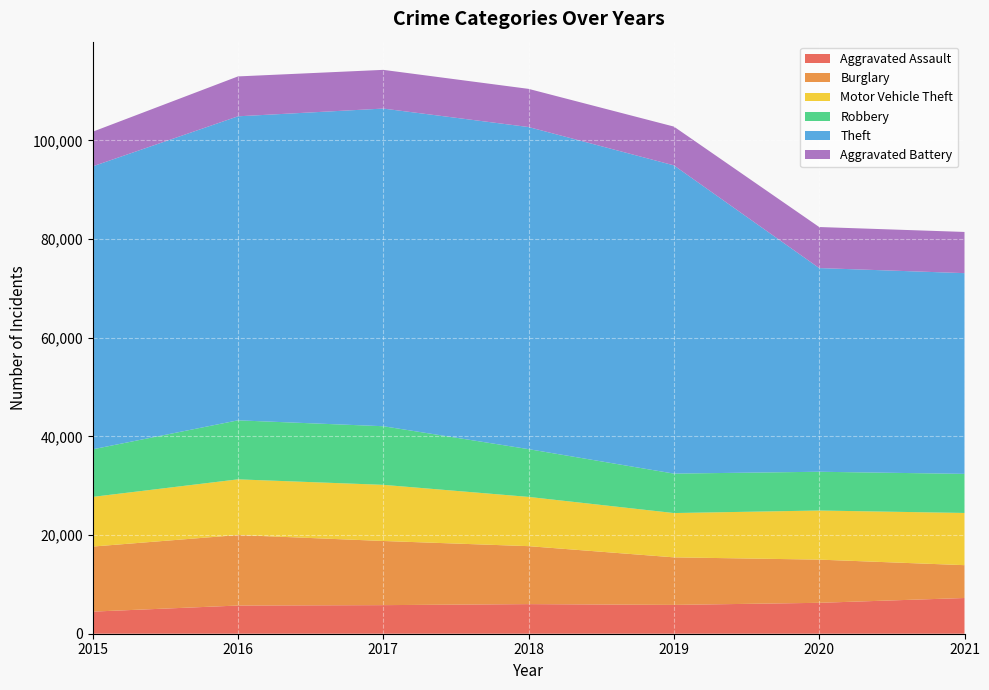

Reading right to left, what are all the values shown in this chart?

Aggravated Assault: 2021=7238	2020=6264	2019=5840	2018=6001	2017=5793	2016=5712	2015=4480
Burglary: 2021=6657	2020=8753	2019=9639	2018=11746	2017=13001	2016=14289	2015=13184
Motor Vehicle Theft: 2021=10580	2020=9953	2019=8978	2018=9983	2017=11380	2016=11286	2015=10068
Robbery: 2021=7922	2020=7856	2019=7994	2018=9679	2017=11880	2016=11960	2015=9638
Theft: 2021=40683	2020=41282	2019=62474	2018=65281	2017=64379	2016=61617	2015=57348
Aggravated Battery: 2021=8348	2020=8318	2019=7857	2018=7735	2017=7845	2016=8085	2015=7018